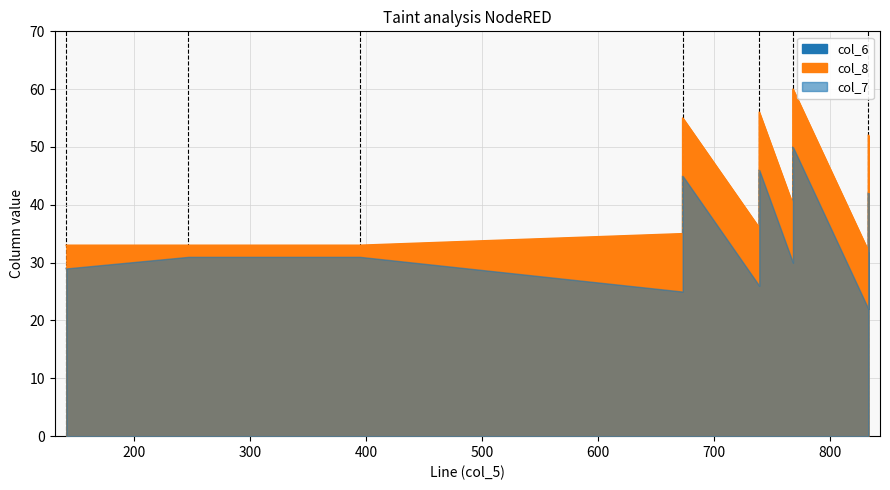

Which label corresponds to the smallest value in the chart?

833